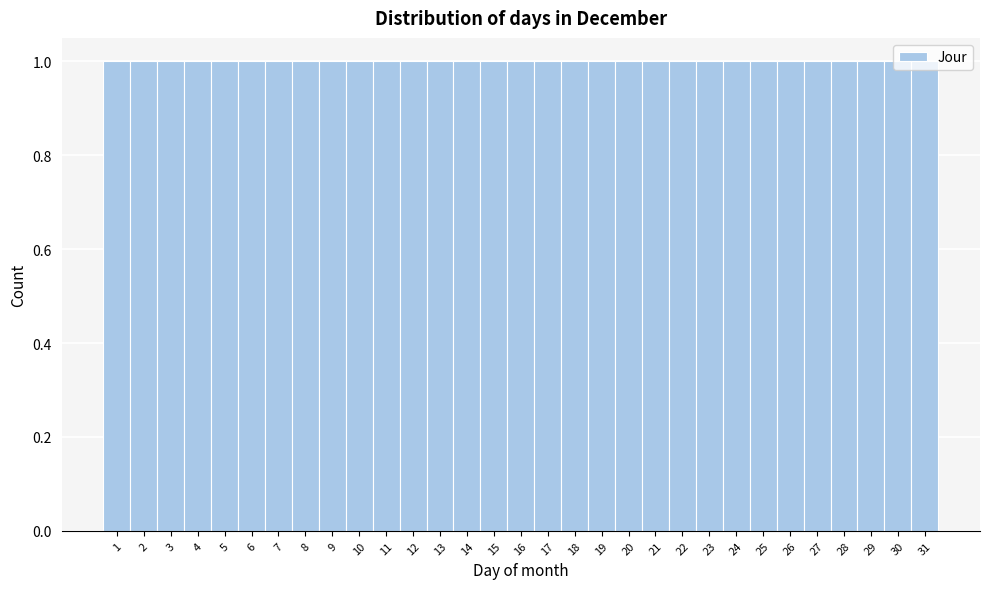

Reading left to right, transcribe this chart: for each bar, give the range it covers on the x-axis and its height. The values are not printed on the chart, so give them approximately, as read against the axis.

0.5 to 1.5: 1
1.5 to 2.5: 1
2.5 to 3.5: 1
3.5 to 4.5: 1
4.5 to 5.5: 1
5.5 to 6.5: 1
6.5 to 7.5: 1
7.5 to 8.5: 1
8.5 to 9.5: 1
9.5 to 10.5: 1
10.5 to 11.5: 1
11.5 to 12.5: 1
12.5 to 13.5: 1
13.5 to 14.5: 1
14.5 to 15.5: 1
15.5 to 16.5: 1
16.5 to 17.5: 1
17.5 to 18.5: 1
18.5 to 19.5: 1
19.5 to 20.5: 1
20.5 to 21.5: 1
21.5 to 22.5: 1
22.5 to 23.5: 1
23.5 to 24.5: 1
24.5 to 25.5: 1
25.5 to 26.5: 1
26.5 to 27.5: 1
27.5 to 28.5: 1
28.5 to 29.5: 1
29.5 to 30.5: 1
30.5 to 31.5: 1